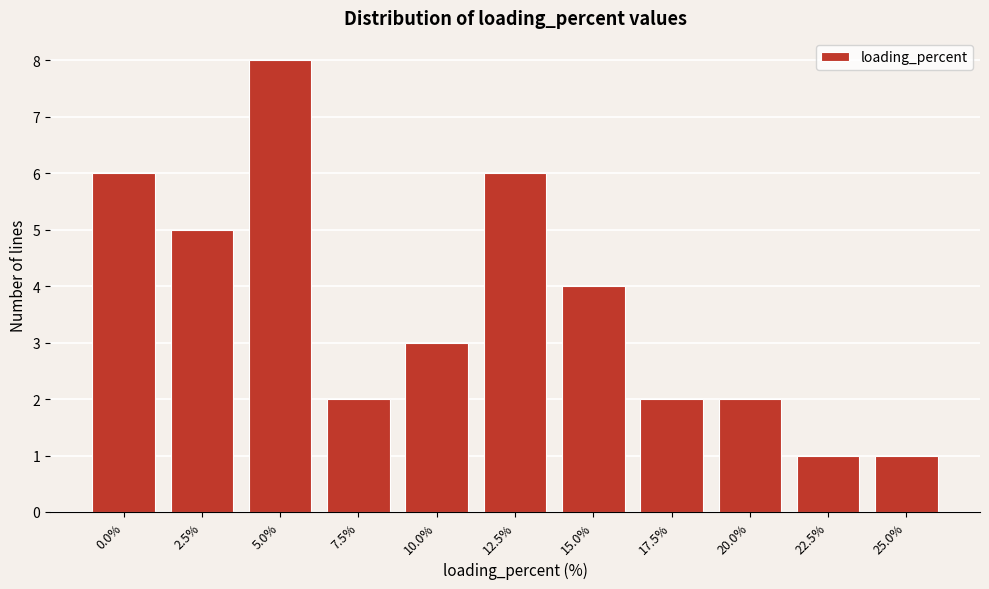

Reading left to right, list all the values displayed in this chart.

0.0%=6	2.5%=5	5.0%=8	7.5%=2	10.0%=3	12.5%=6	15.0%=4	17.5%=2	20.0%=2	22.5%=1	25.0%=1